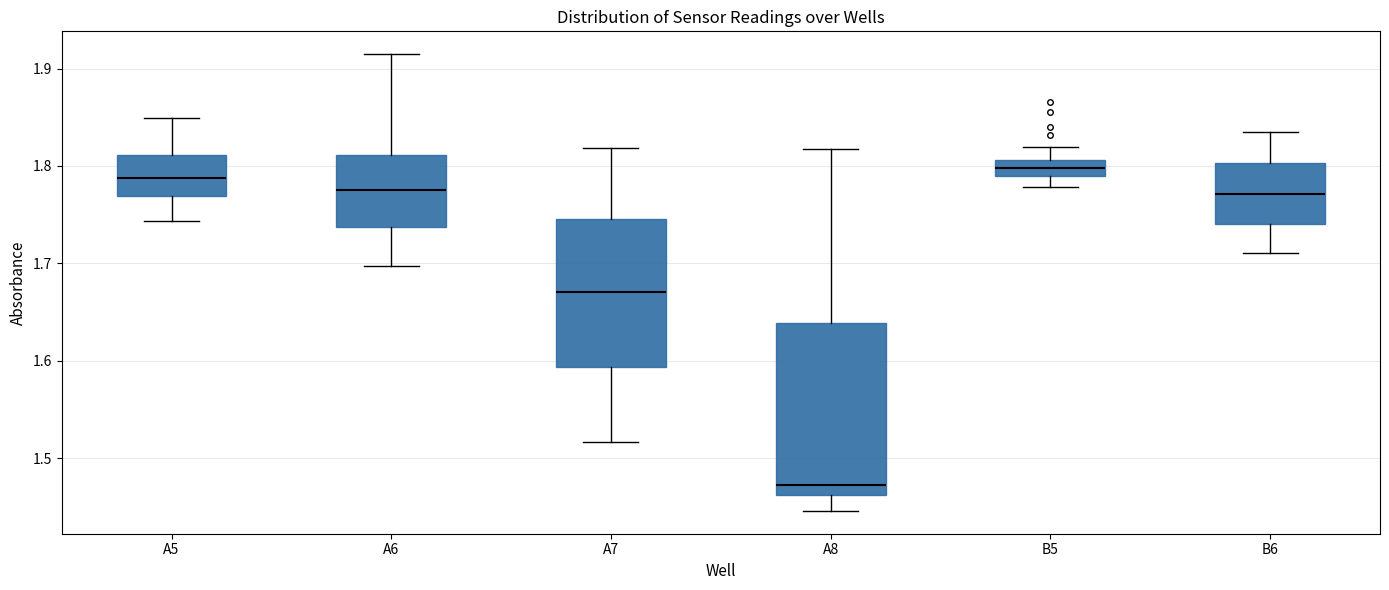

Reading left to right, transcribe this box plot: for each box, give where its median line is, the range the box spans, and where its two whiskers end, as read against the y-axis. The values are not printed on the chart, so give them approximately, as read against the axis.

A5: median 1.79, box 1.77 to 1.81, whiskers 1.74 to 1.85
A6: median 1.78, box 1.74 to 1.81, whiskers 1.70 to 1.91
A7: median 1.67, box 1.59 to 1.75, whiskers 1.52 to 1.82
A8: median 1.47, box 1.46 to 1.64, whiskers 1.45 to 1.82
B5: median 1.80, box 1.79 to 1.81, whiskers 1.78 to 1.82
B6: median 1.77, box 1.74 to 1.80, whiskers 1.71 to 1.84